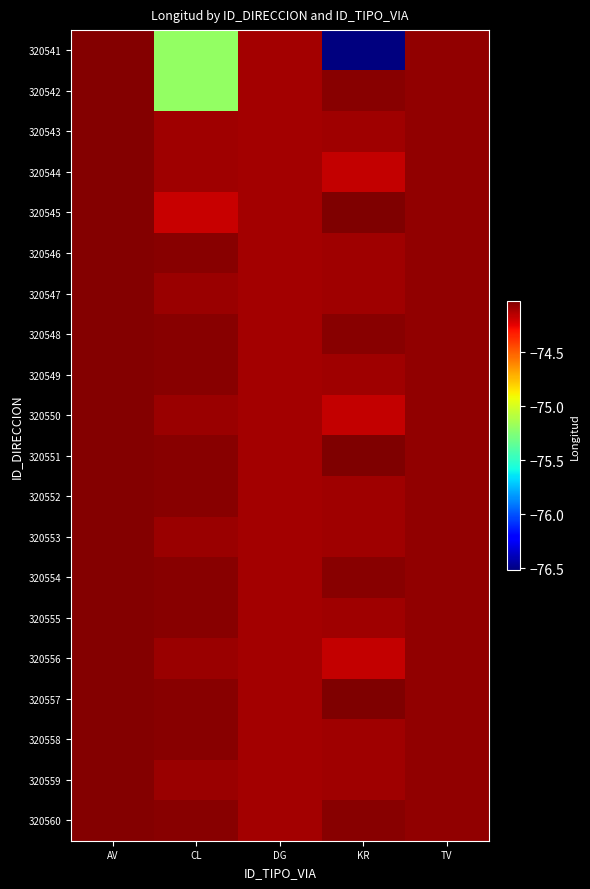

Reading left to right, what are all the values shown in this chart?

320541: AV=-74.0	CL=-75.2	DG=-74.1	KR=-76.5	TV=-74.1
320542: AV=-74.0	CL=-75.2	DG=-74.1	KR=-74.0	TV=-74.1
320543: AV=-74.0	CL=-74.1	DG=-74.1	KR=-74.1	TV=-74.1
320544: AV=-74.0	CL=-74.1	DG=-74.1	KR=-74.2	TV=-74.1
320545: AV=-74.0	CL=-74.2	DG=-74.1	KR=-74.0	TV=-74.1
320546: AV=-74.0	CL=-74.0	DG=-74.1	KR=-74.1	TV=-74.1
320547: AV=-74.0	CL=-74.1	DG=-74.1	KR=-74.1	TV=-74.1
320548: AV=-74.0	CL=-74.0	DG=-74.1	KR=-74.0	TV=-74.1
320549: AV=-74.0	CL=-74.1	DG=-74.1	KR=-74.1	TV=-74.1
320550: AV=-74.0	CL=-74.1	DG=-74.1	KR=-74.2	TV=-74.1
320551: AV=-74.0	CL=-74.0	DG=-74.1	KR=-74.0	TV=-74.1
320552: AV=-74.0	CL=-74.1	DG=-74.1	KR=-74.1	TV=-74.1
320553: AV=-74.0	CL=-74.1	DG=-74.1	KR=-74.1	TV=-74.1
320554: AV=-74.0	CL=-74.0	DG=-74.1	KR=-74.0	TV=-74.1
320555: AV=-74.0	CL=-74.1	DG=-74.1	KR=-74.1	TV=-74.1
320556: AV=-74.0	CL=-74.1	DG=-74.1	KR=-74.2	TV=-74.1
320557: AV=-74.0	CL=-74.0	DG=-74.1	KR=-74.0	TV=-74.1
320558: AV=-74.0	CL=-74.1	DG=-74.1	KR=-74.1	TV=-74.1
320559: AV=-74.0	CL=-74.1	DG=-74.1	KR=-74.1	TV=-74.1
320560: AV=-74.0	CL=-74.0	DG=-74.1	KR=-74.0	TV=-74.1